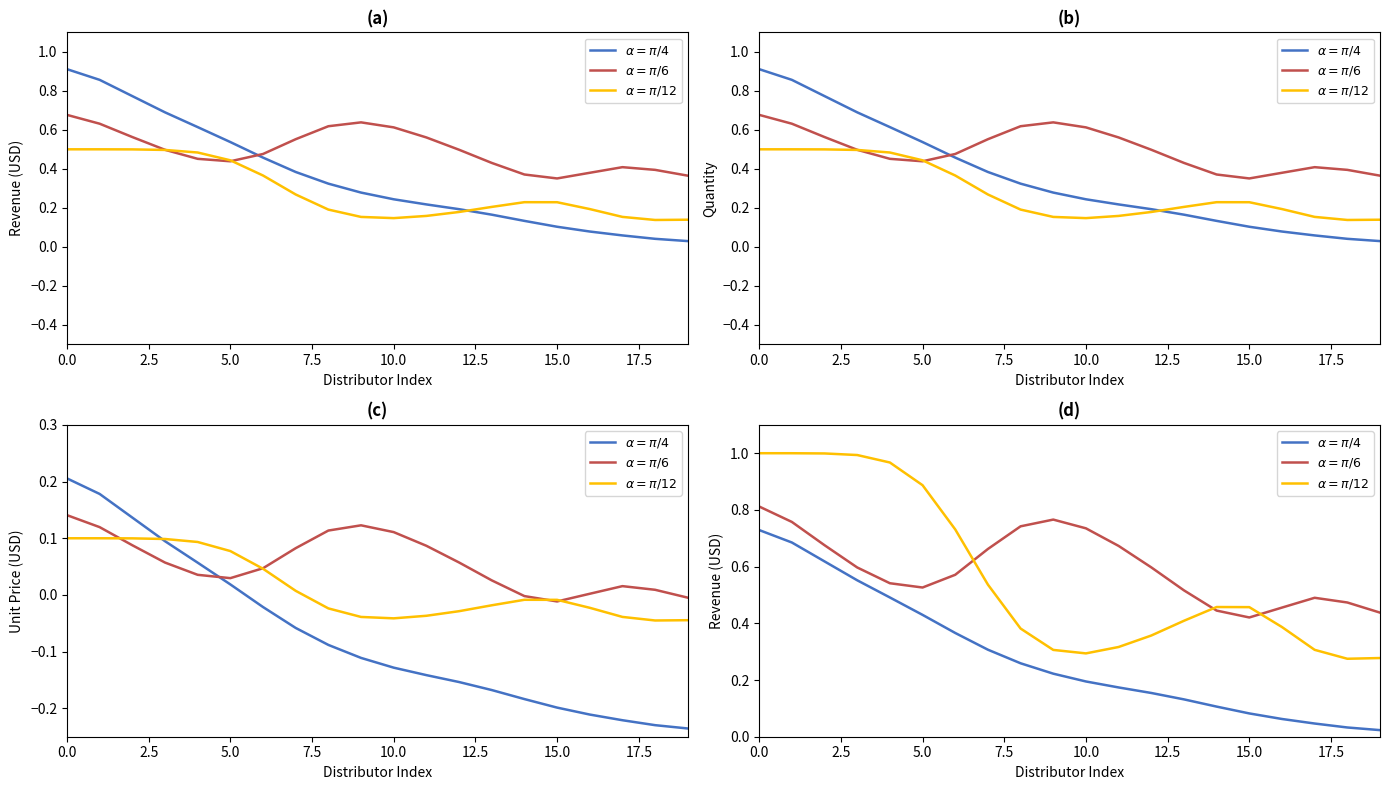

What are all the series names shown in the legend?

$\alpha=\pi/4$, $\alpha=\pi/6$, $\alpha=\pi/12$